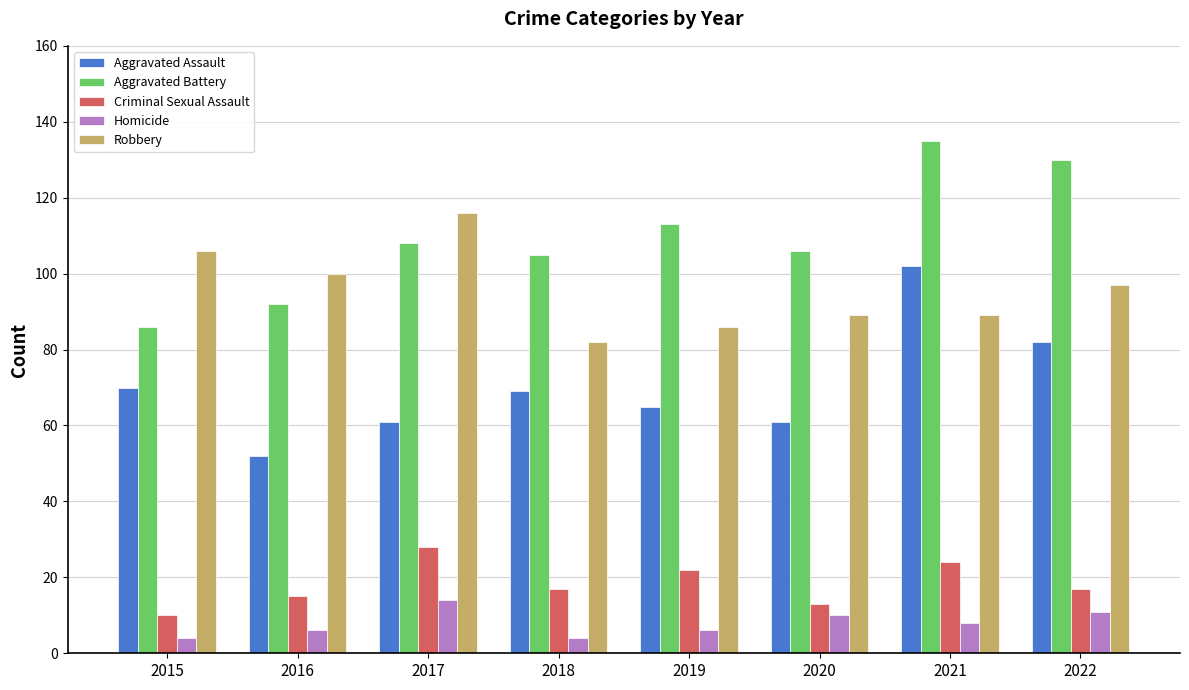

The Aggravated Assault series shows 28 at 2021. True or false?

False